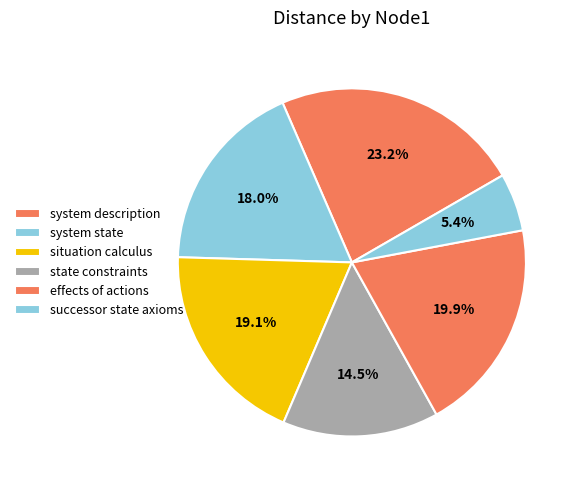

To the nearest percent, what percentage of the pie is state constraints?

15%